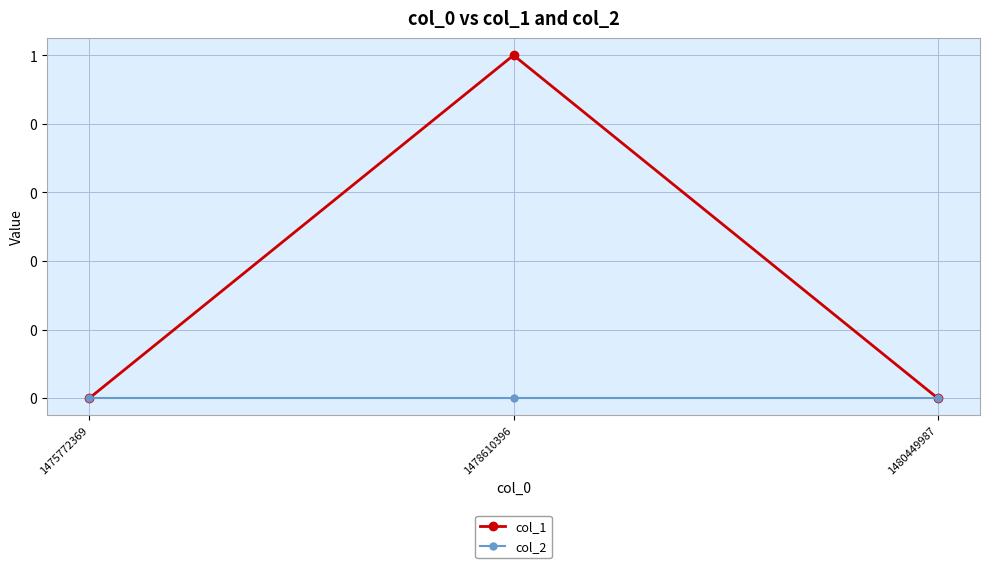

Is the value of col_1 at 1478610396 greater than the value of col_2 at 1480449987?

Yes